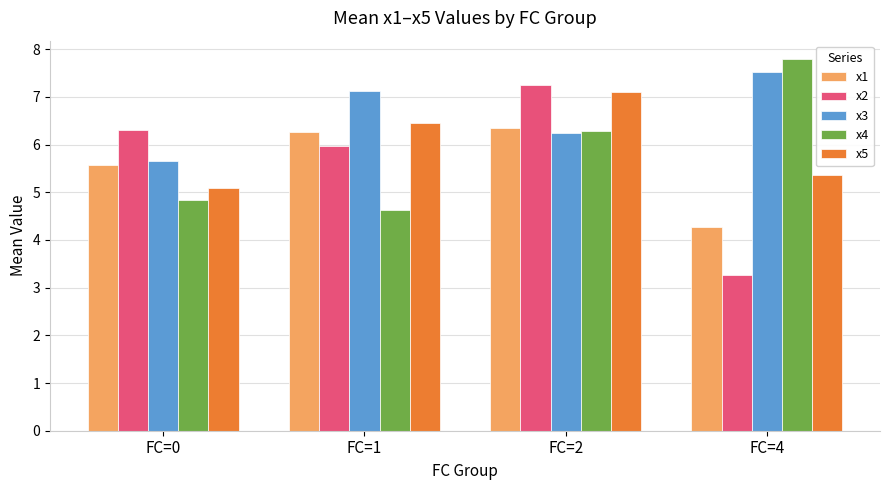

What are all the series names shown in the legend?

x1, x2, x3, x4, x5